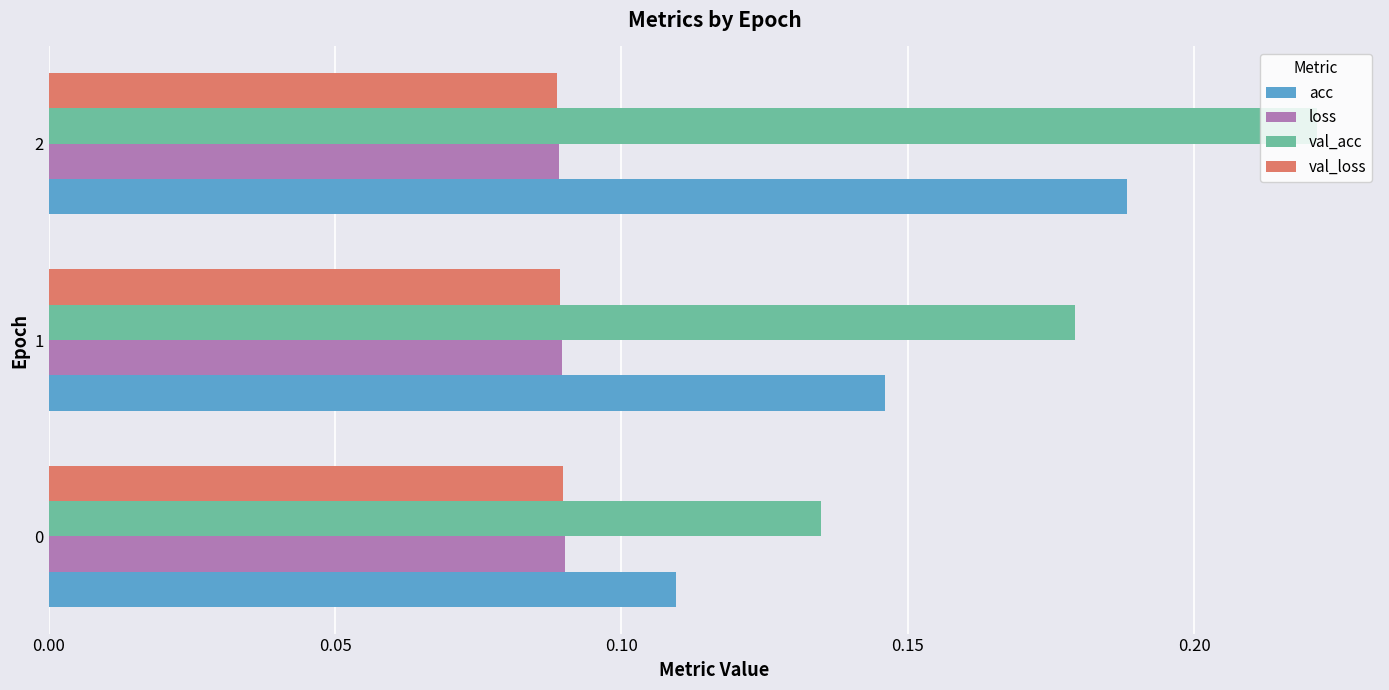

At which category is the sum across all series the highest?

2